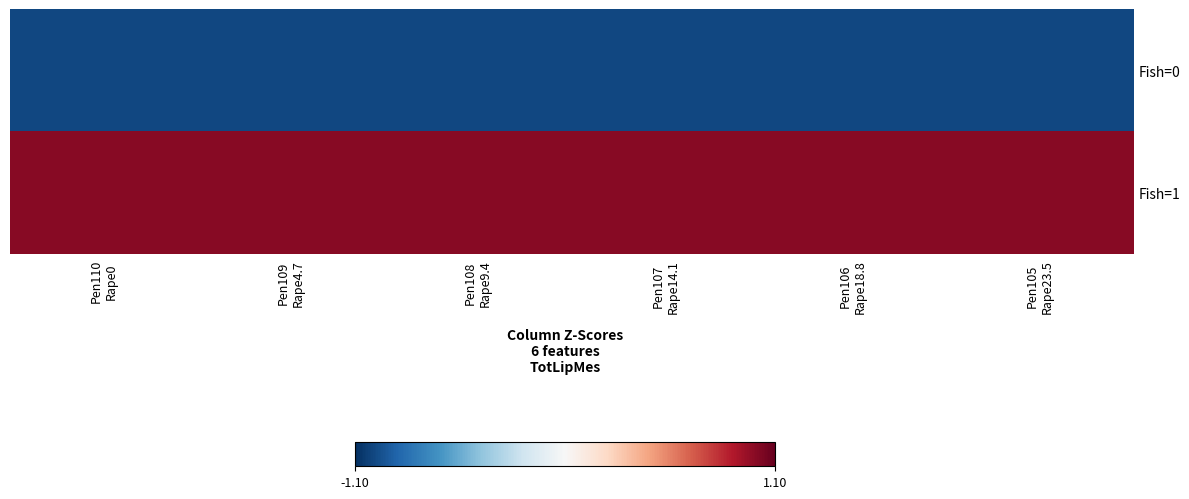

Between Pen107
Rape14.1 and Pen108
Rape9.4, which is larger?

Pen108
Rape9.4